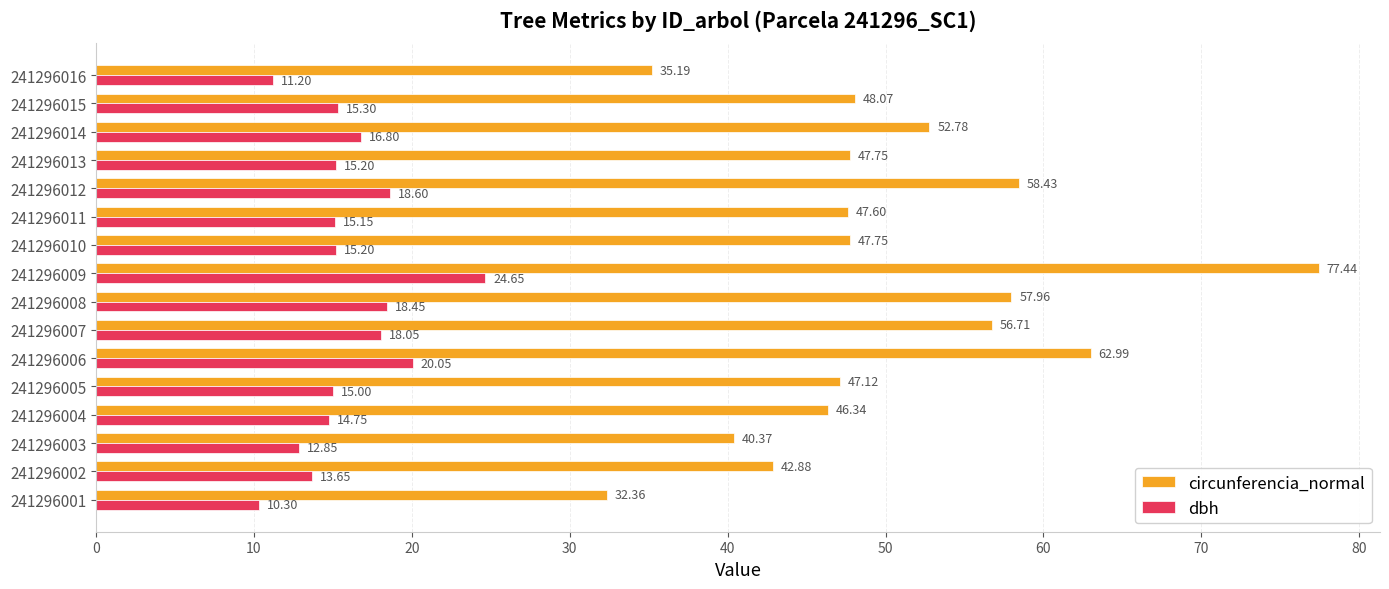

What is the sum of all circunferencia_normal values?

801.7